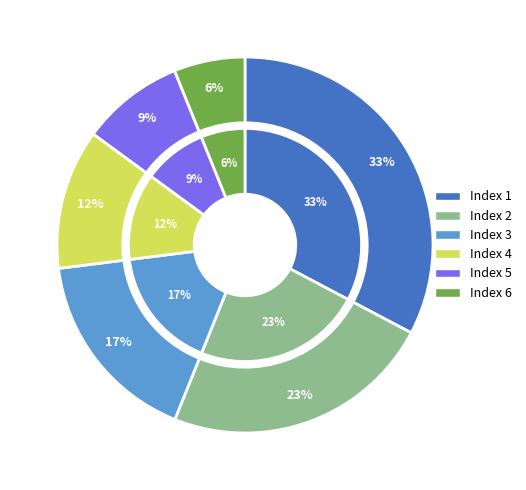

What percentage is NOT represented by 6?

93.9%